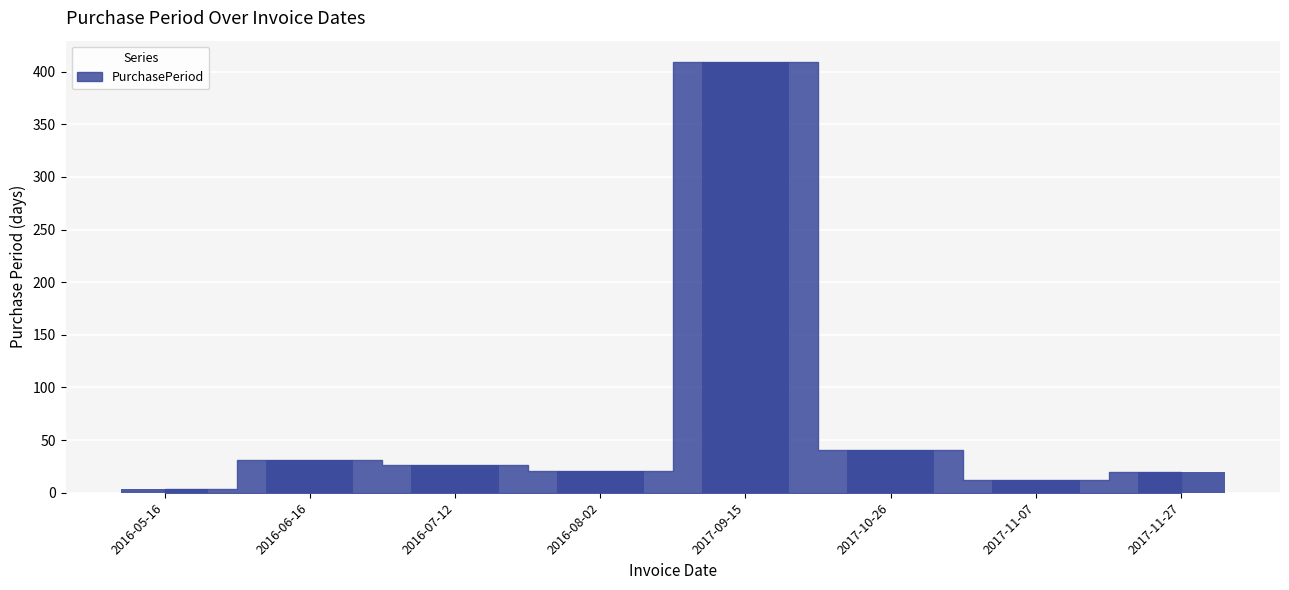

The value at 2017-11-27 is 20. True or false?

True